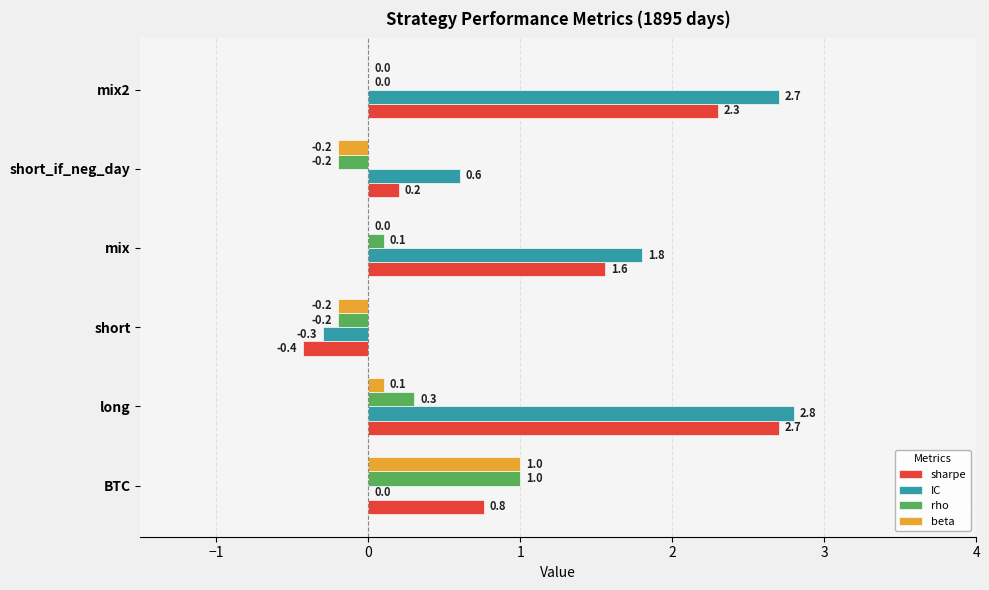

Where is IC nearest to the value 1?

short_if_neg_day